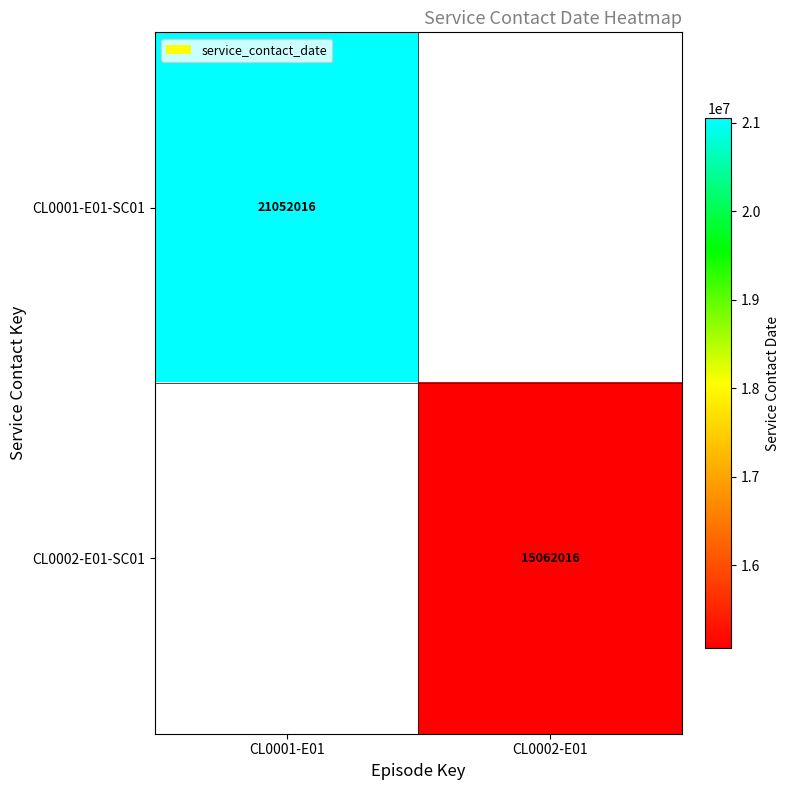

The CL0002-E01-SC01 series shows 6843471 at CL0002-E01. True or false?

False